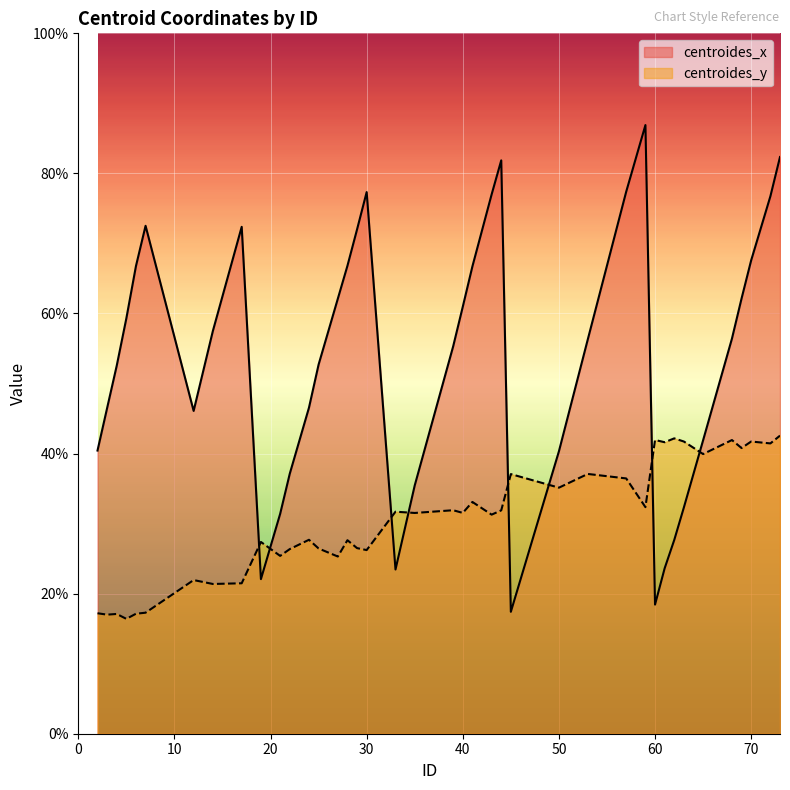

True or false: centroides_x has a value of 32.3 at 63.

True